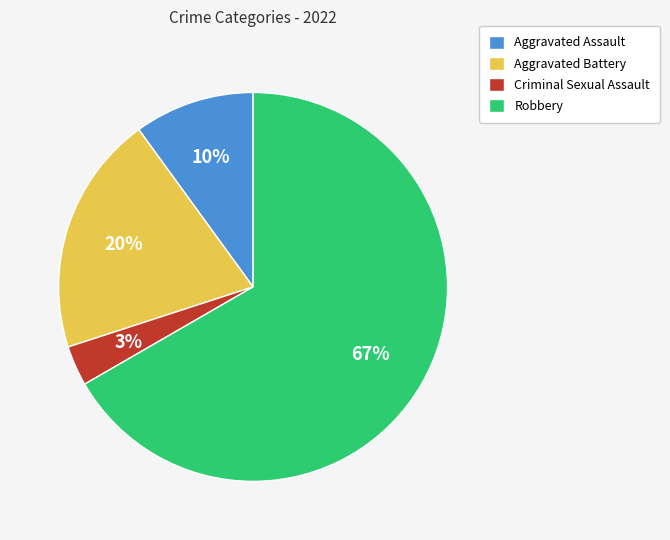

To the nearest percent, what portion does Aggravated Assault represent?

10%